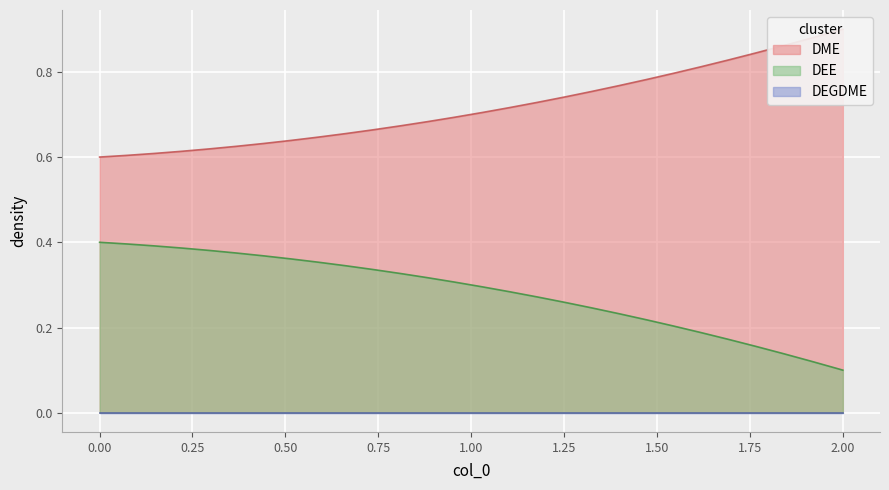

Reading left to right, list all the values displayed in this chart.

DME: 0=0.6	1=0.7	2=0.9
DEE: 0=0.4	1=0.3	2=0.1
DEGDME: 0=0.0	1=0.0	2=0.0